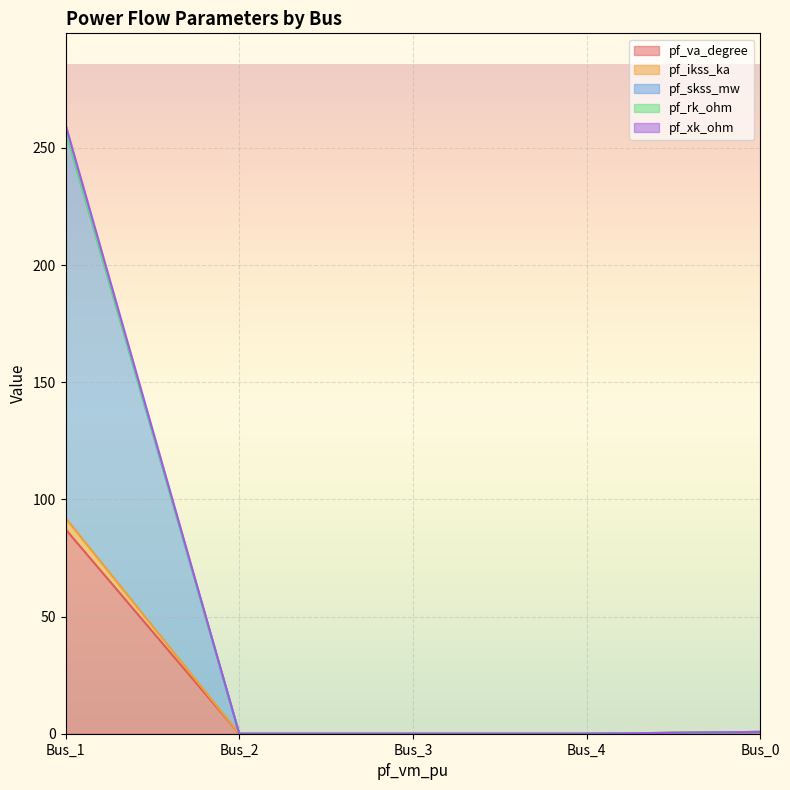

Between Bus_0 and Bus_4, which series saw the biggest shift?

pf_va_degree